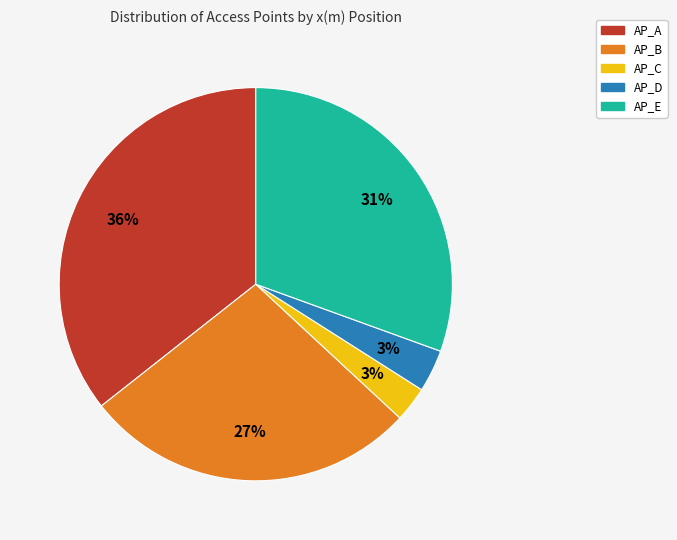

To the nearest percent, what is the combined percentage of AP_D and AP_A?

39%